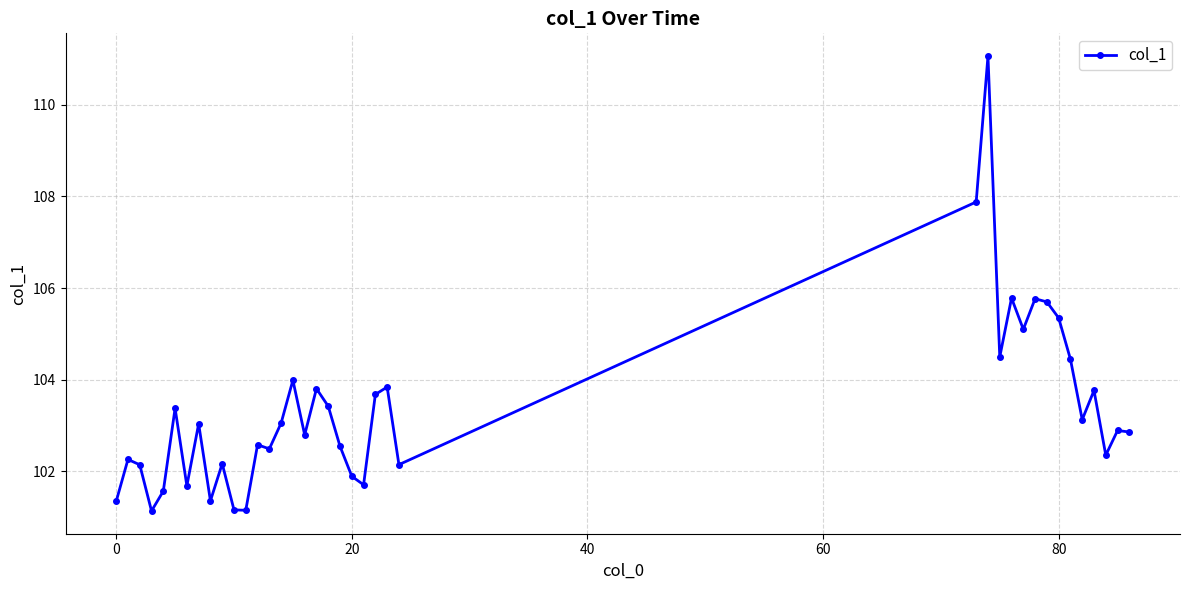

What is the value of the 29th point from the left?

105.8